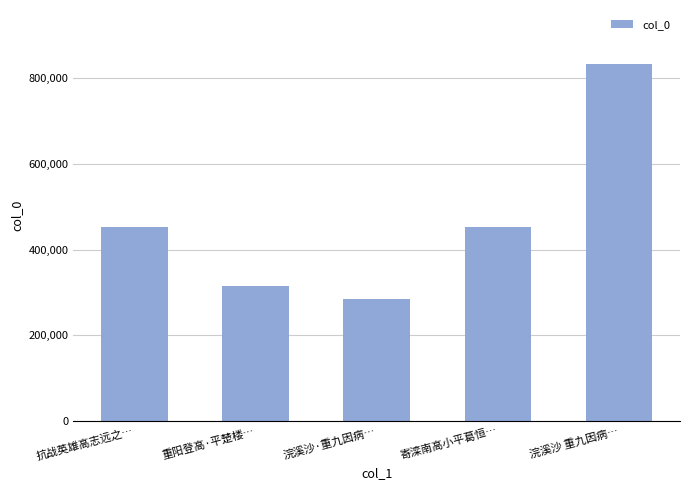

What is the maximum value shown in the chart?

834543